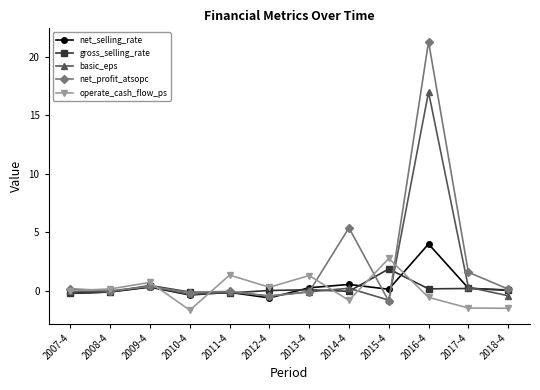

List the series in order of their peak value, lowest first.

gross_selling_rate, operate_cash_flow_ps, net_selling_rate, basic_eps, net_profit_atsopc